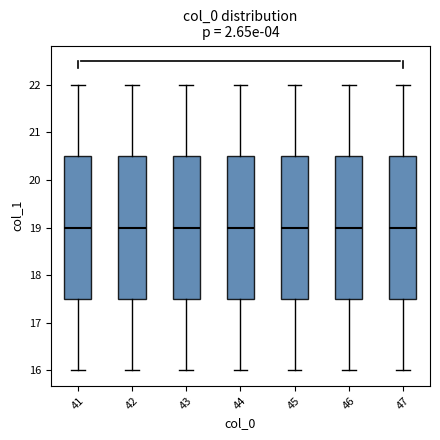

Where is the upper edge of the box at x = 43 on the y-axis? The values are not printed on the chart, so give them approximately, as read against the axis.

20.5